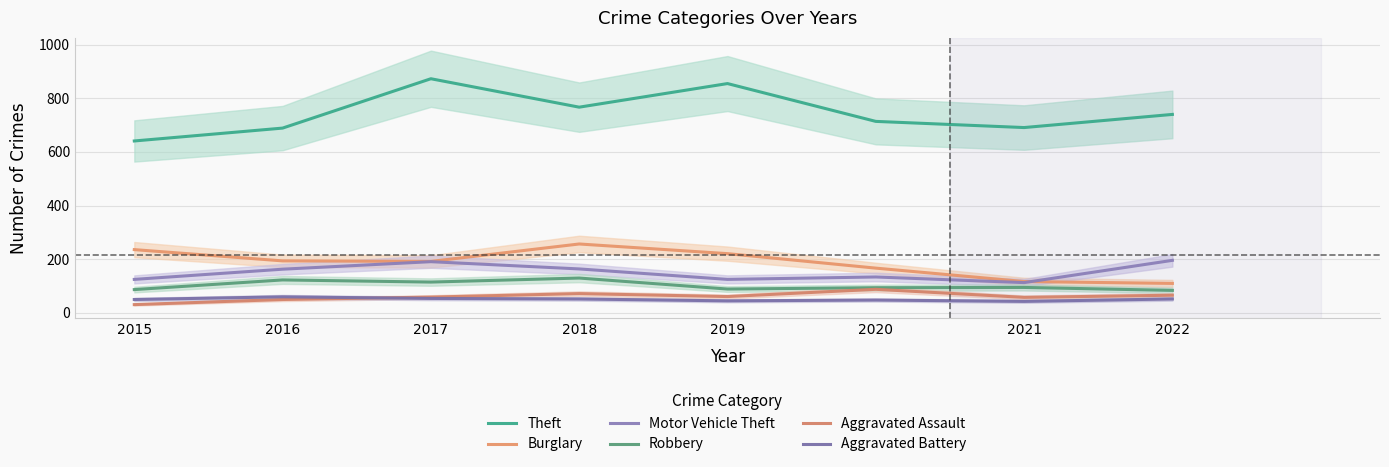

Does the chart have visible grid lines?

Yes